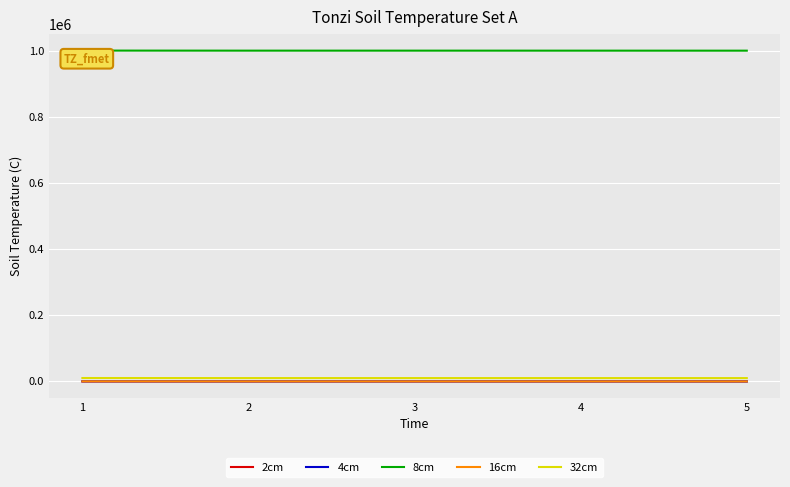

What are all the series names shown in the legend?

2cm, 4cm, 8cm, 16cm, 32cm